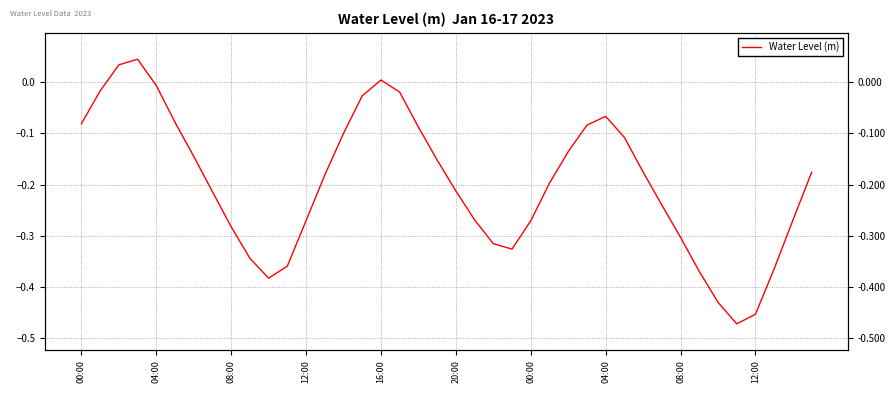

Read the value at 21.

-0.3